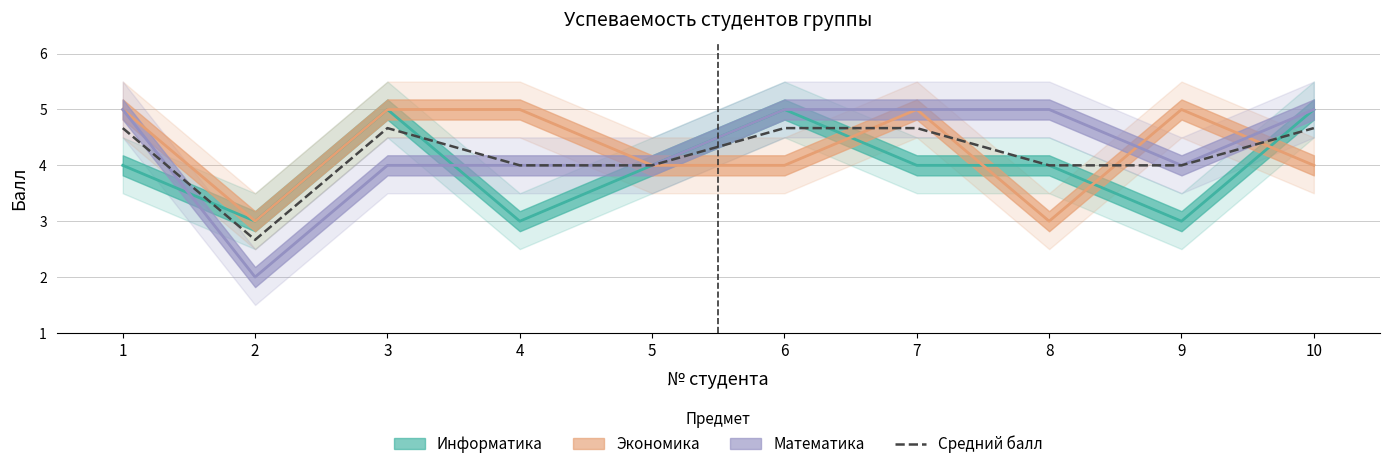

What is the ratio of the value at 10 to the value at 3?

1.0